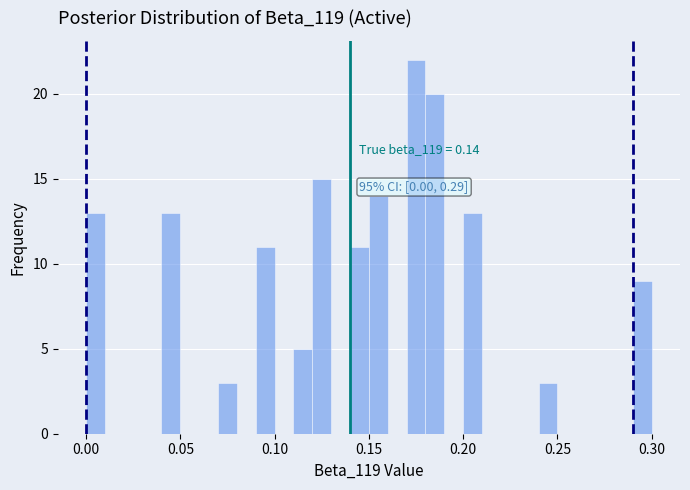

Around what value on the x-axis is the tallest bar? Give the approximate position of its centre, as read against the axis.

0.175